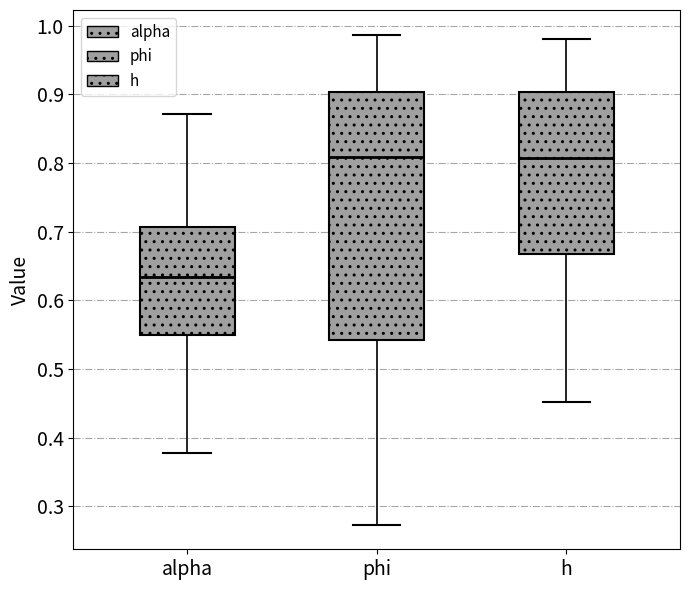

Reading left to right, read every box against the y-axis: the position of its median line, the range the box covers, and the ends of its whiskers. The values are not printed on the chart, so give them approximately, as read against the axis.

alpha: median 0.63, box 0.55 to 0.71, whiskers 0.38 to 0.87
phi: median 0.81, box 0.54 to 0.90, whiskers 0.27 to 0.99
h: median 0.81, box 0.67 to 0.90, whiskers 0.45 to 0.98